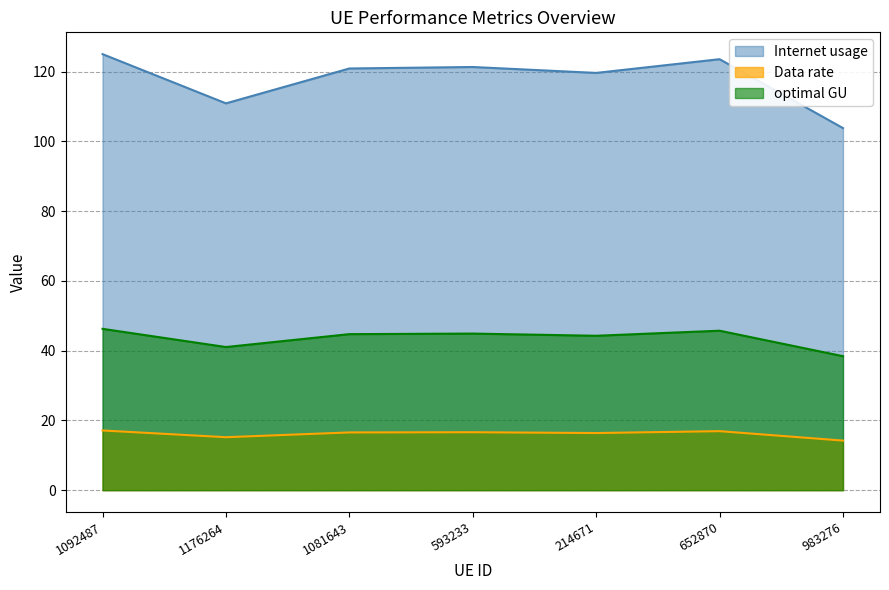

Is the value of optimal GU at 1081643 greater than the value of Data rate at 1176264?

Yes